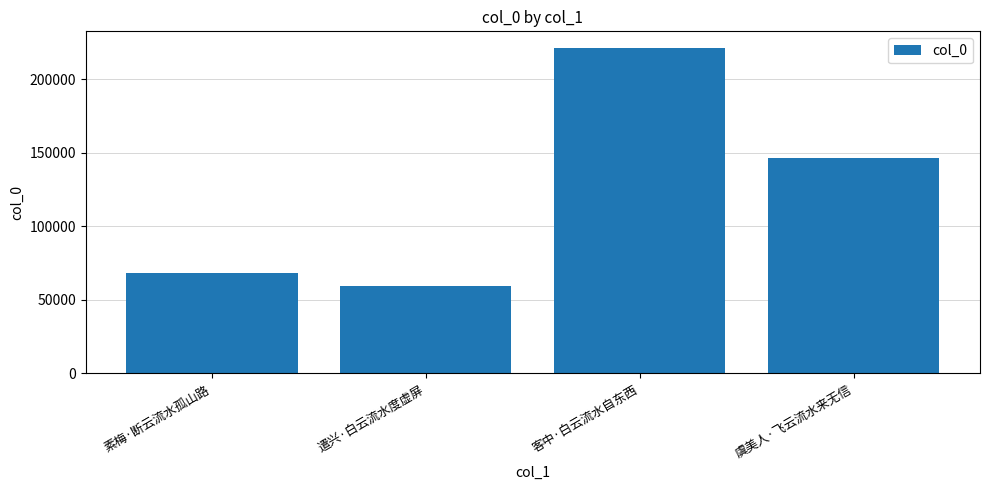

Does the chart contain any negative values?

No